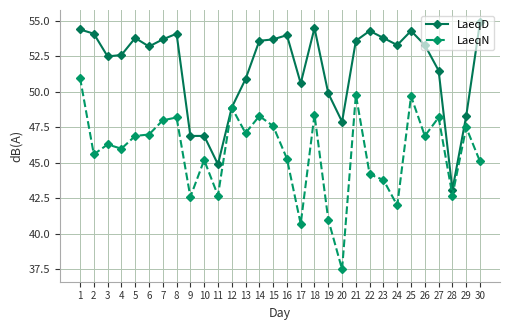

What are all the series names shown in the legend?

LaeqD, LaeqN